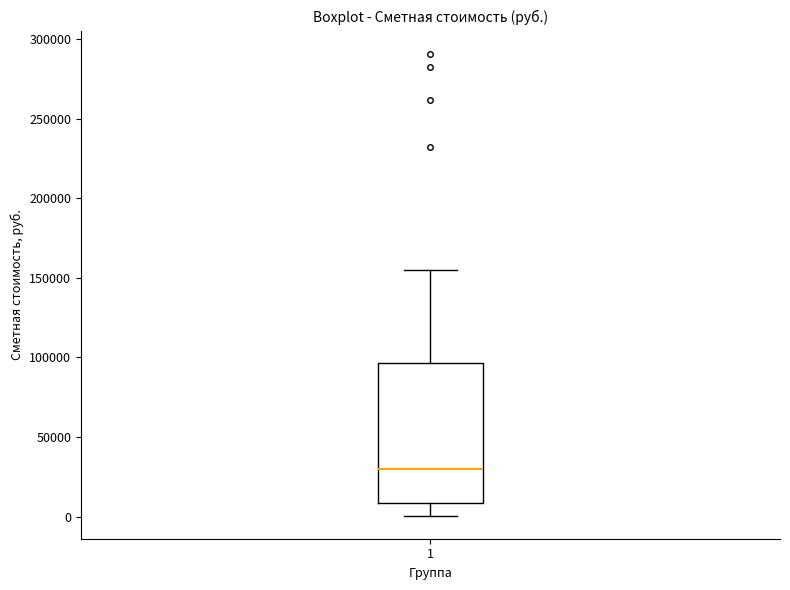

Where does the lower whisker of the box at x = 1 end on the y-axis? The values are not printed on the chart, so give them approximately, as read against the axis.

0